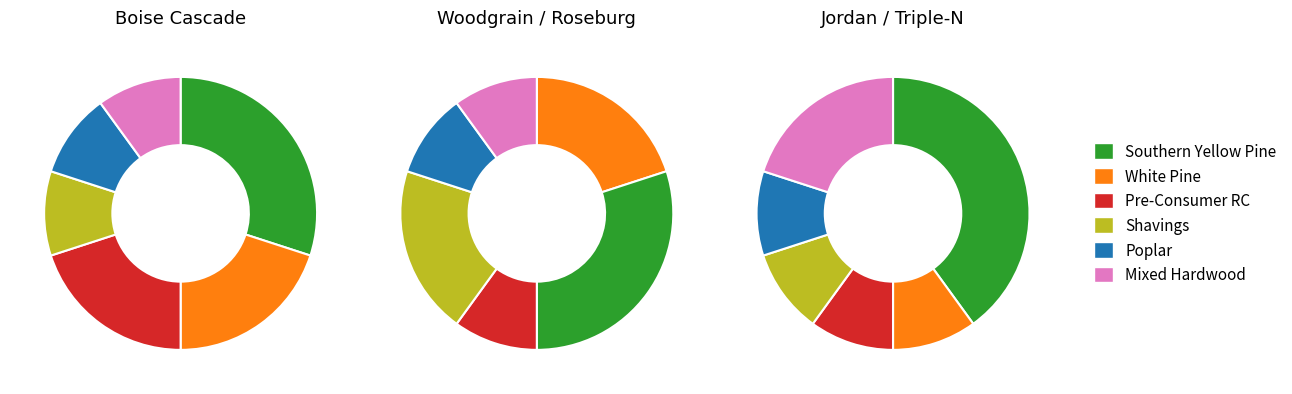

To the nearest percent, what is the difference between the largest and smallest slice percentages?

31%